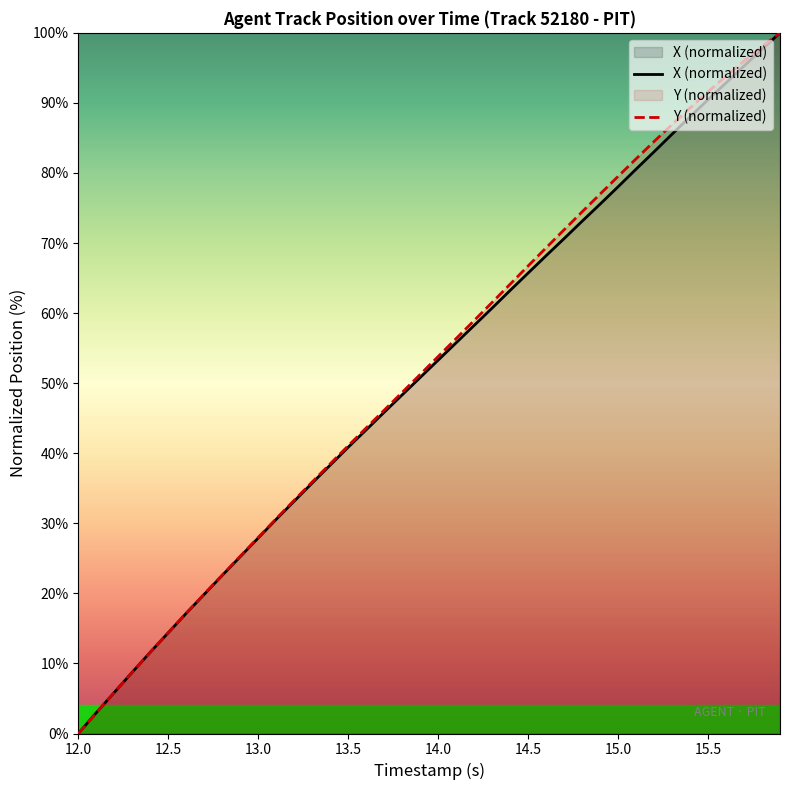

What is the total value across all series at 15.5?

182.1